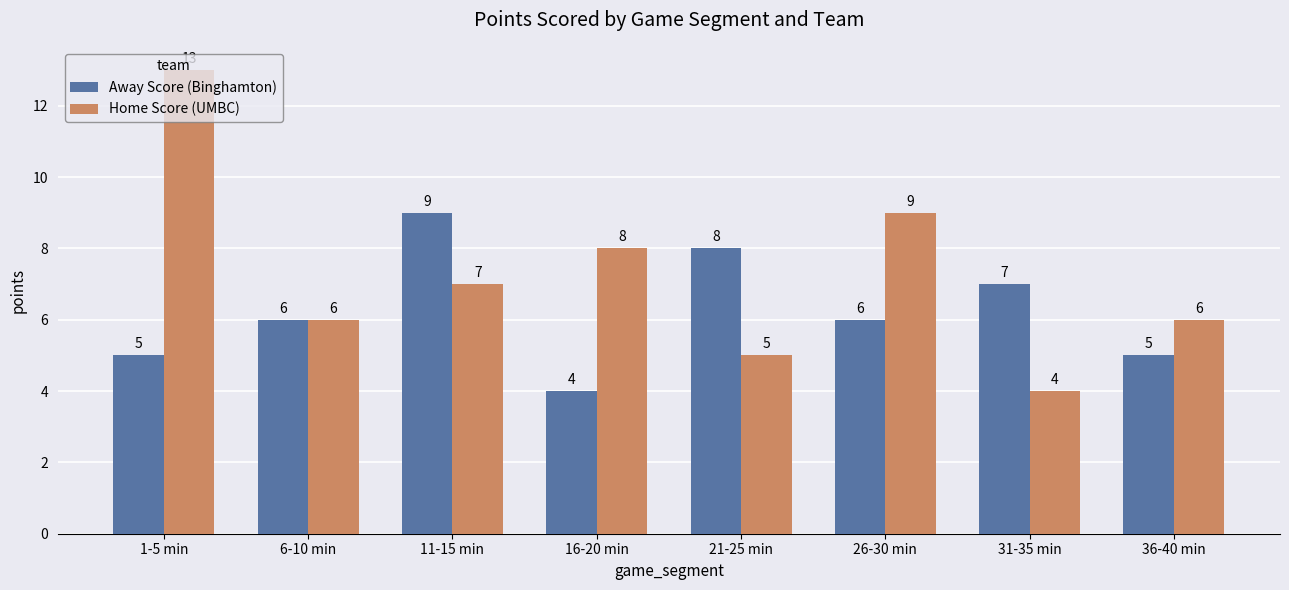

Rank the series by their maximum value, from lowest to highest.

Away Score (Binghamton), Home Score (UMBC)